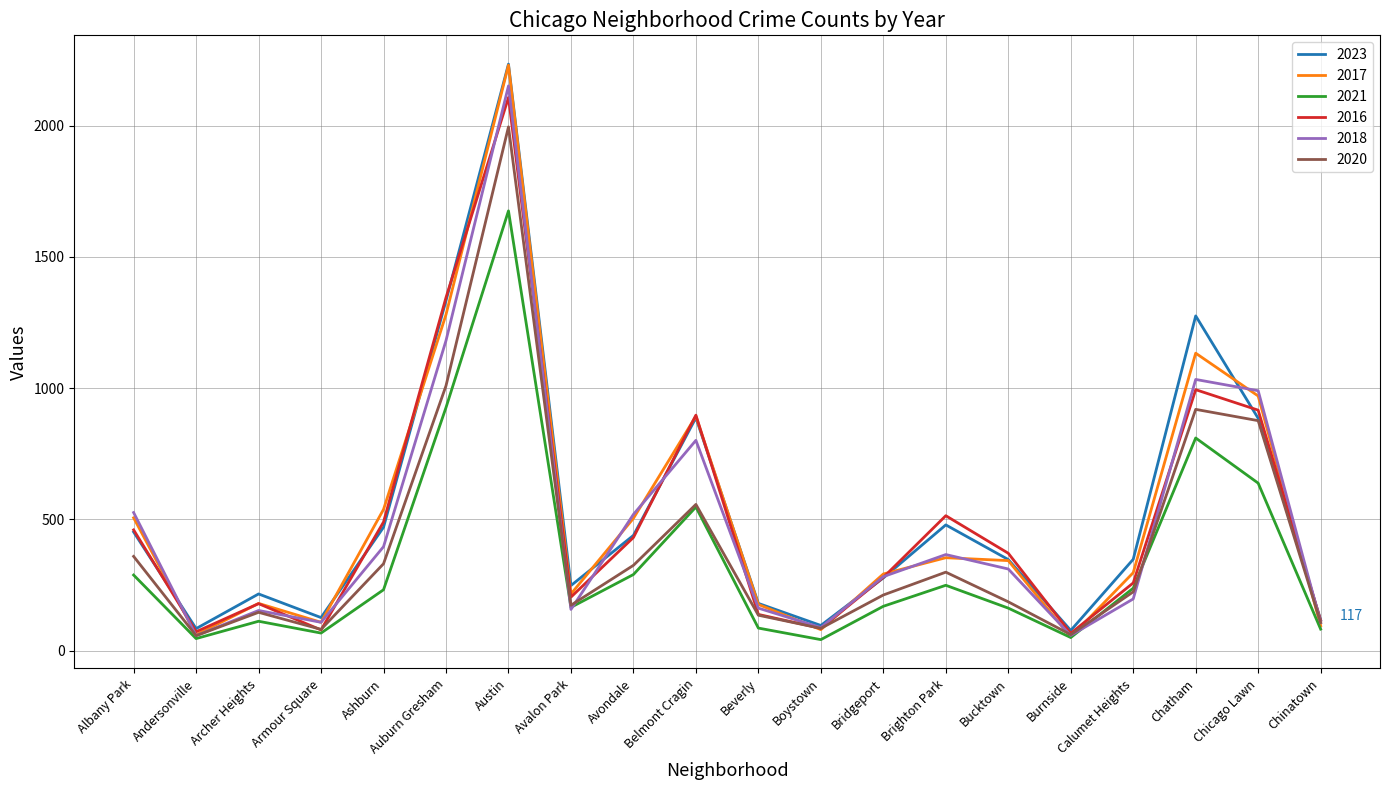

Is the value of 2023 at Auburn Gresham greater than the value of 2021 at Austin?

No